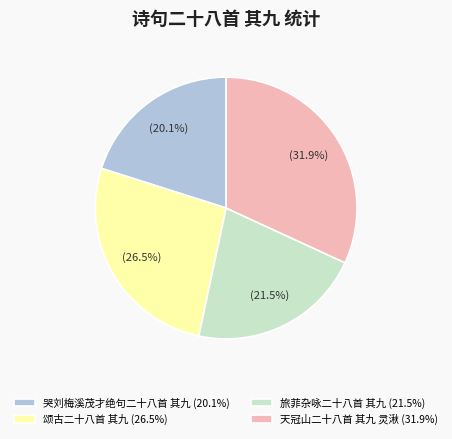

What is the smallest slice in the pie chart?

哭刘梅溪茂才绝句二十八首 其九